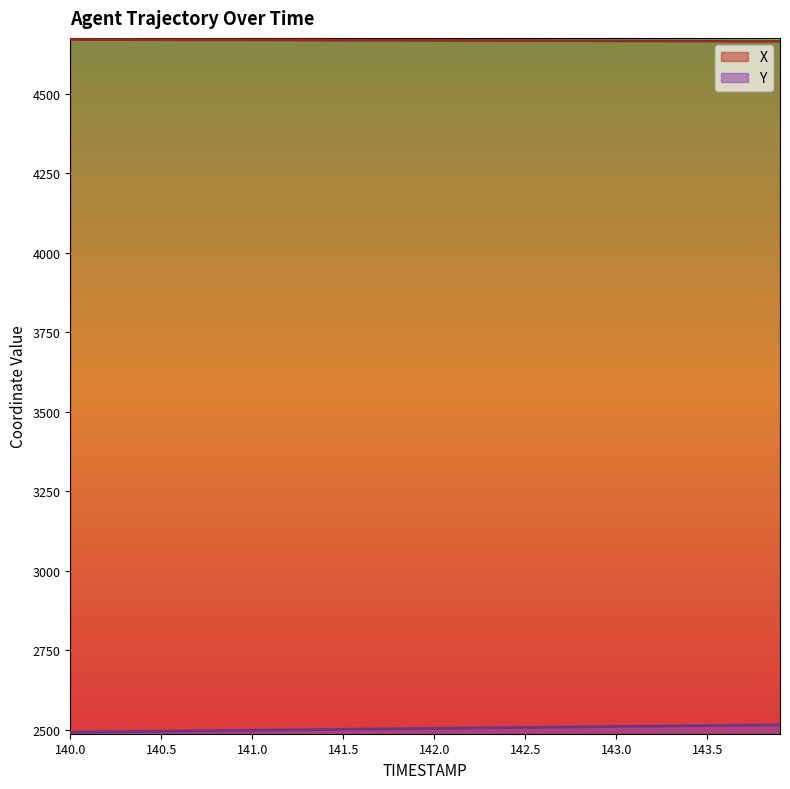

What are all the series names shown in the legend?

X, Y